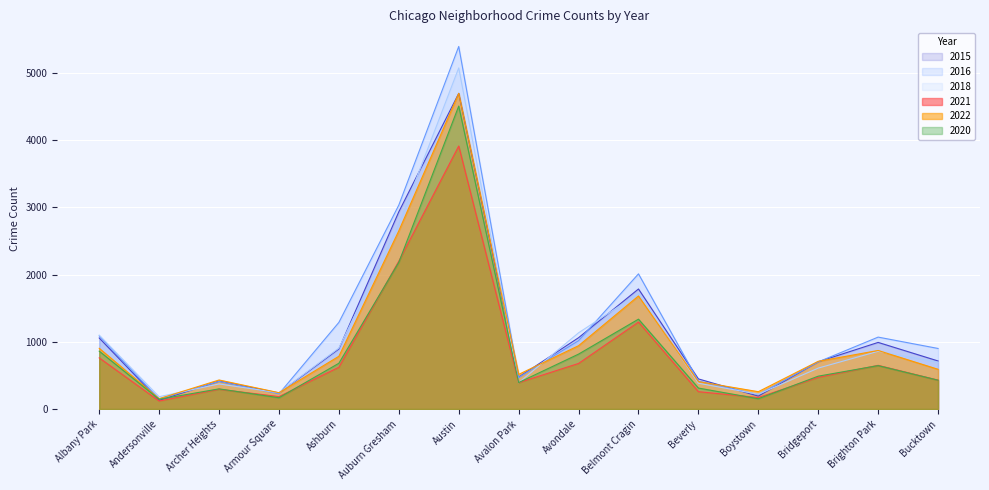

Is it true that 2015 equals 130 at Andersonville?

True